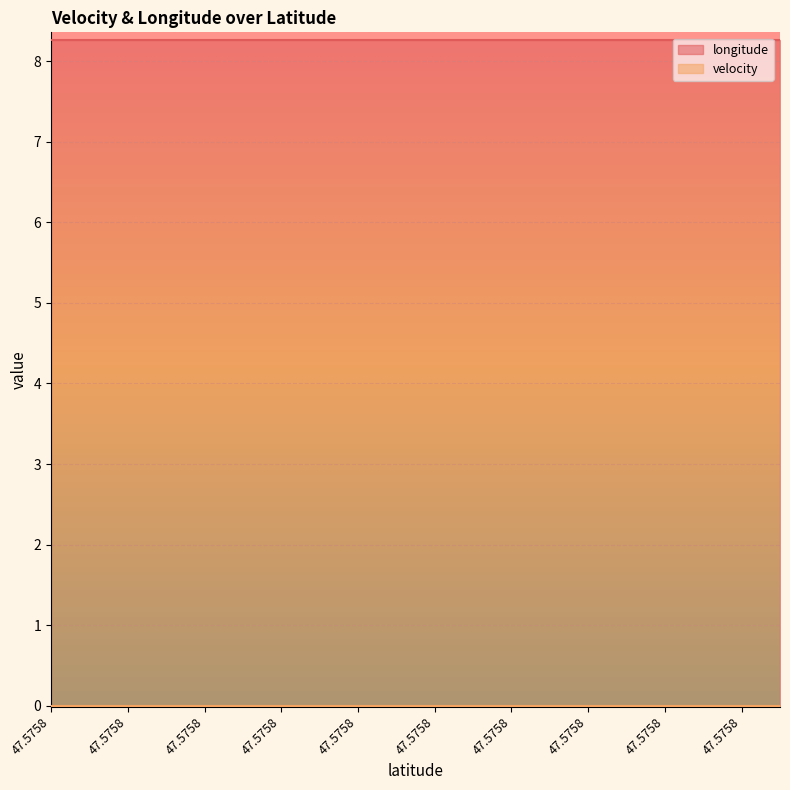

True or false: velocity and longitude intersect in this chart.

False